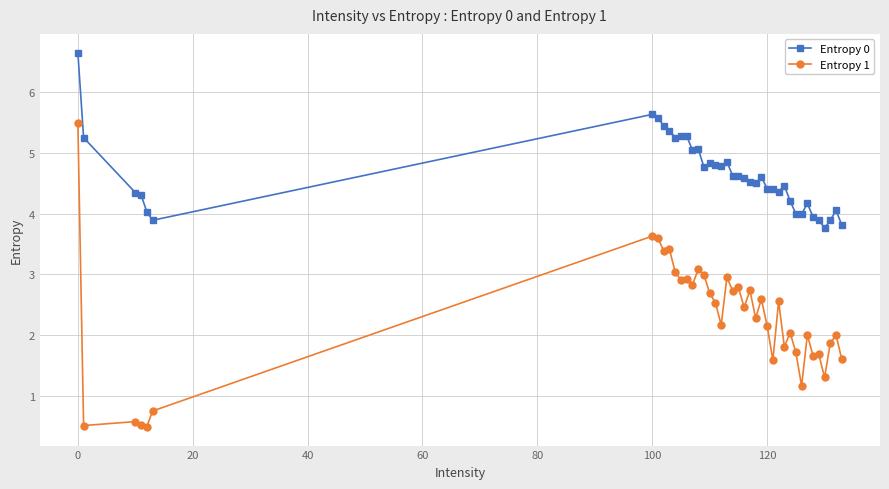

What is the maximum value shown in the chart?

6.7